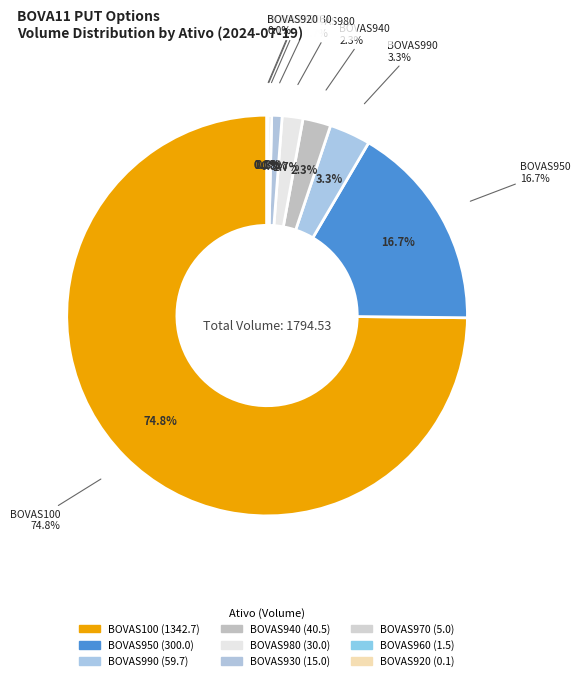

What percentage is NOT represented by BOVAS950?

83.3%